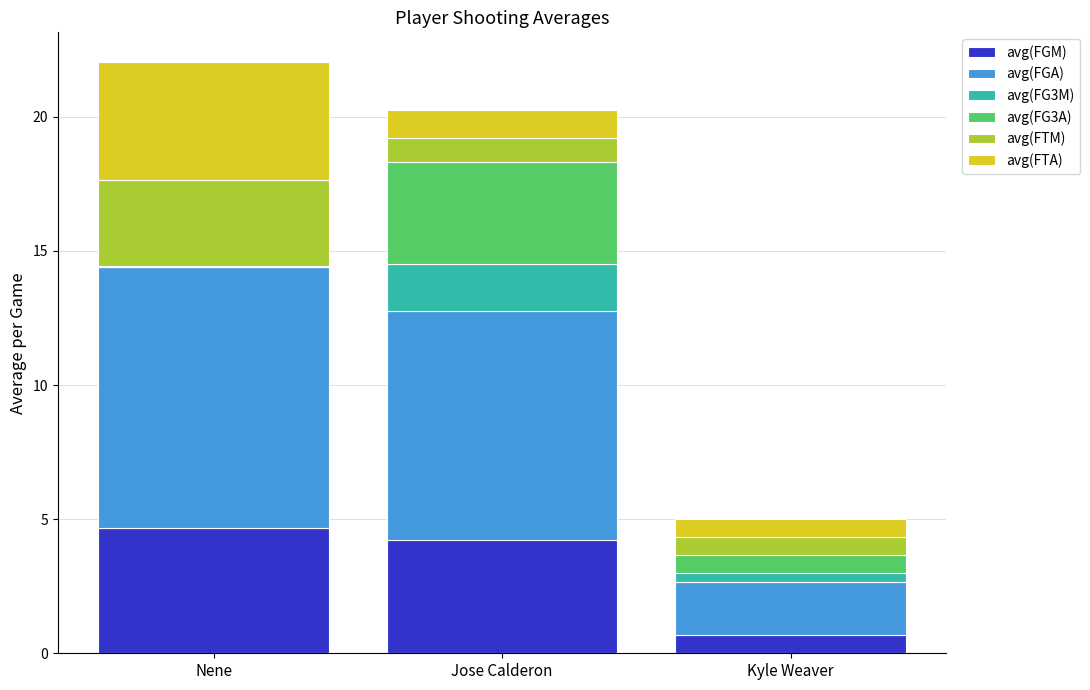

What is the highest value of the avg(FGM) series?

4.7